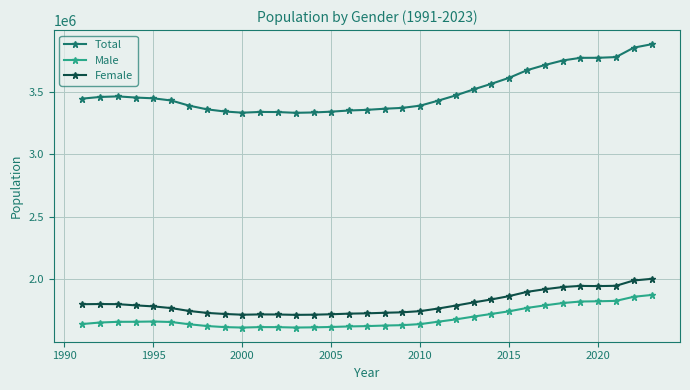

What is the minimum value for Male?

1614316